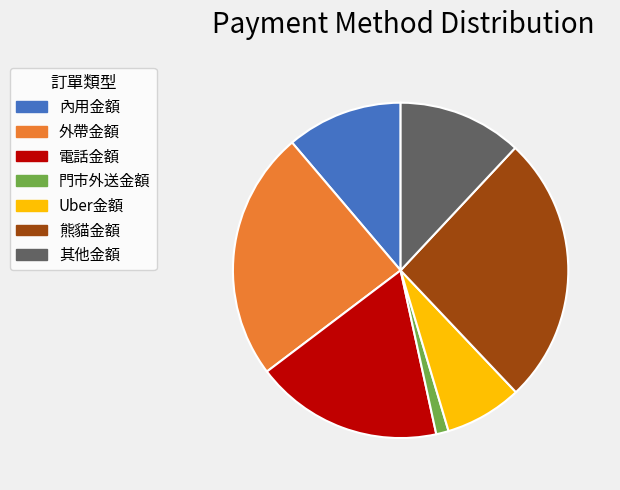

The 熊貓金額 slice represents 11% of the pie. True or false?

False